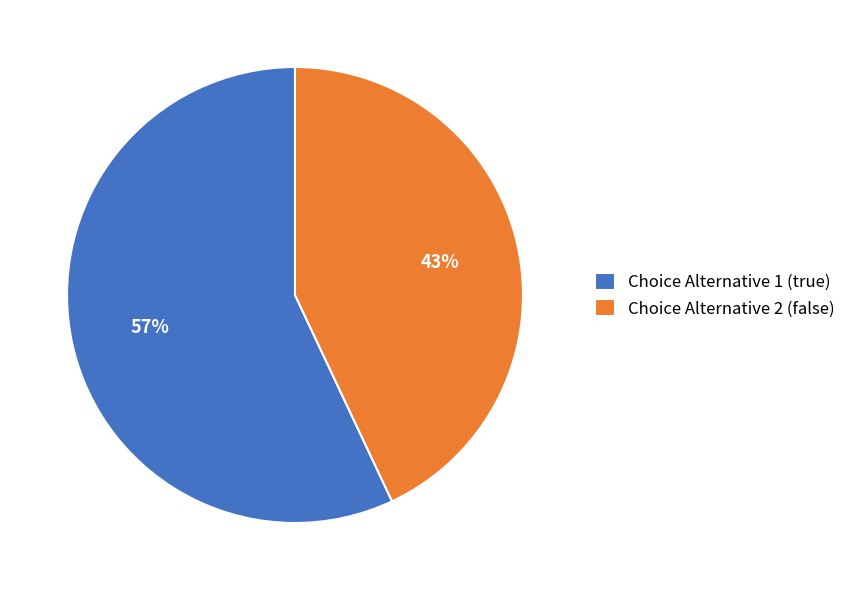

To the nearest percent, what is the average slice percentage?

50%